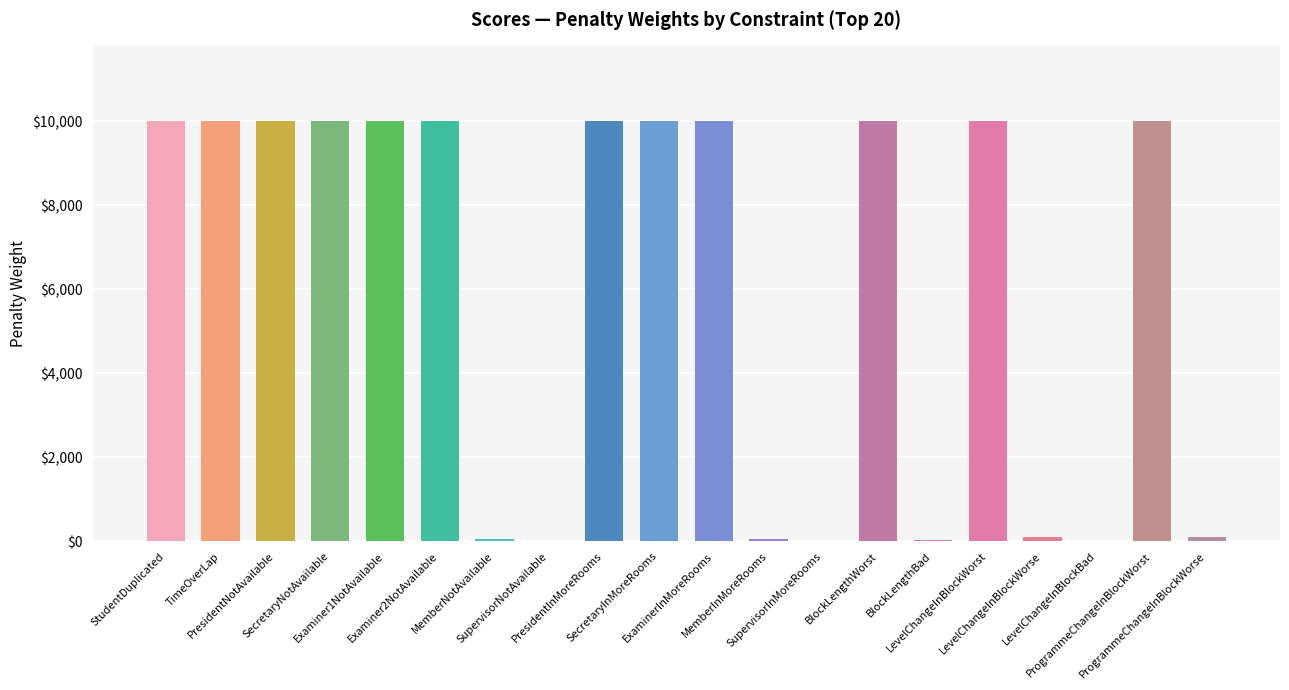

The value at SupervisorInMoreRooms is 5. True or false?

True